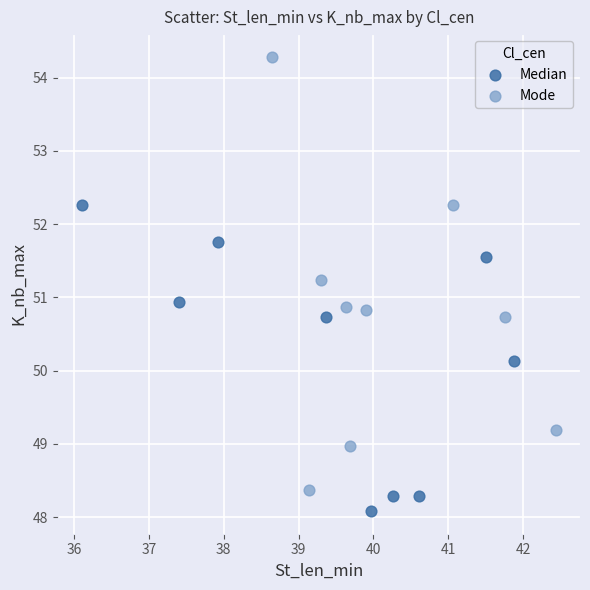

Which series has the largest Y range (max minus min)?

Mode